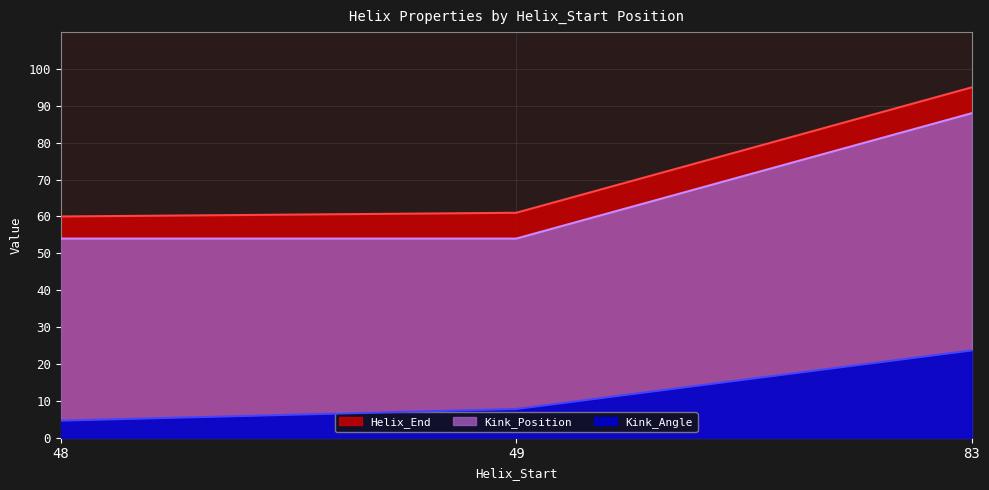

Is it true that Kink_Angle equals 4.6 at 48?

True